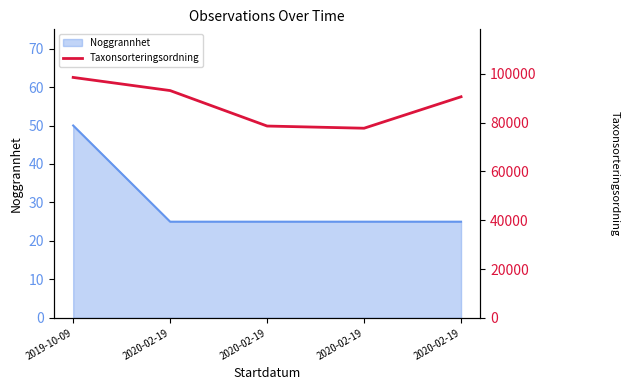

What is the sum of the values at 2020-02-19 and 2020-02-19?

156308